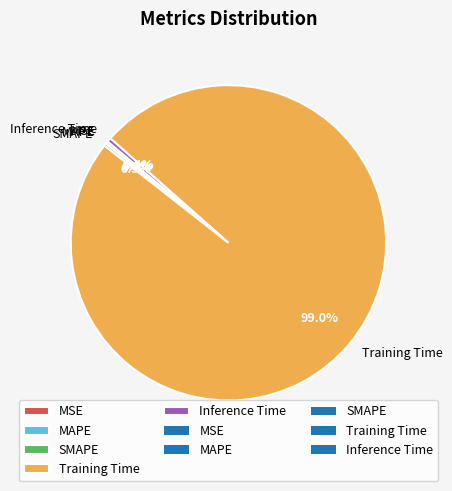

The Inference Time slice represents 0% of the pie. True or false?

True